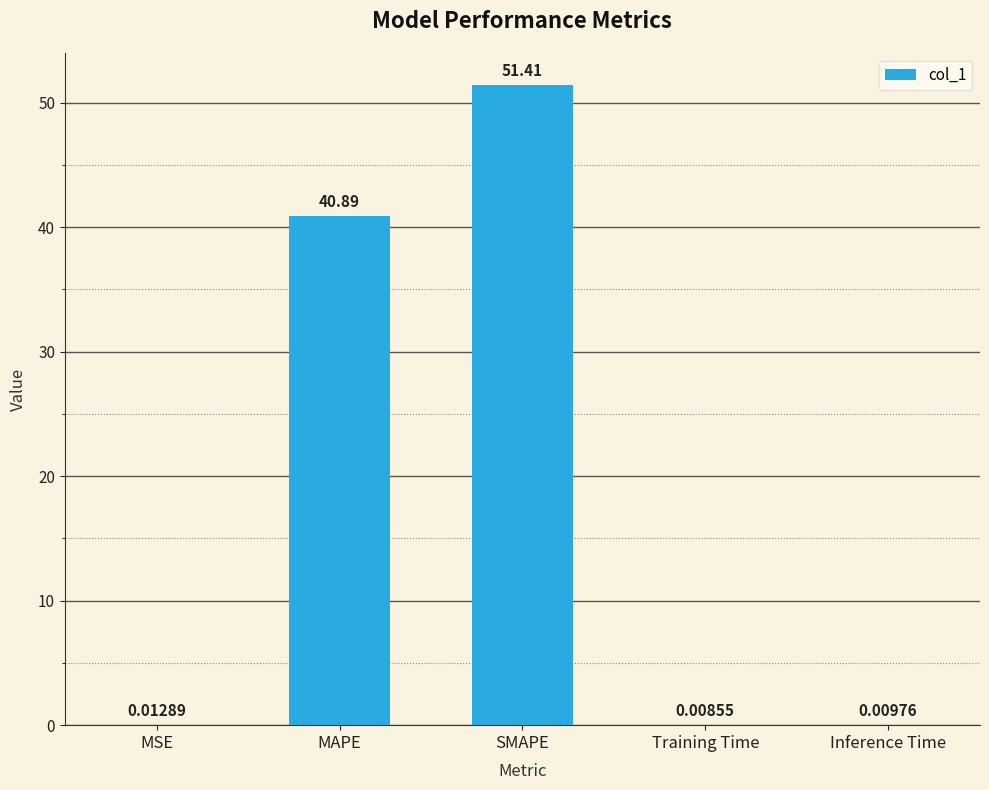

Which label corresponds to the largest value in the chart?

SMAPE